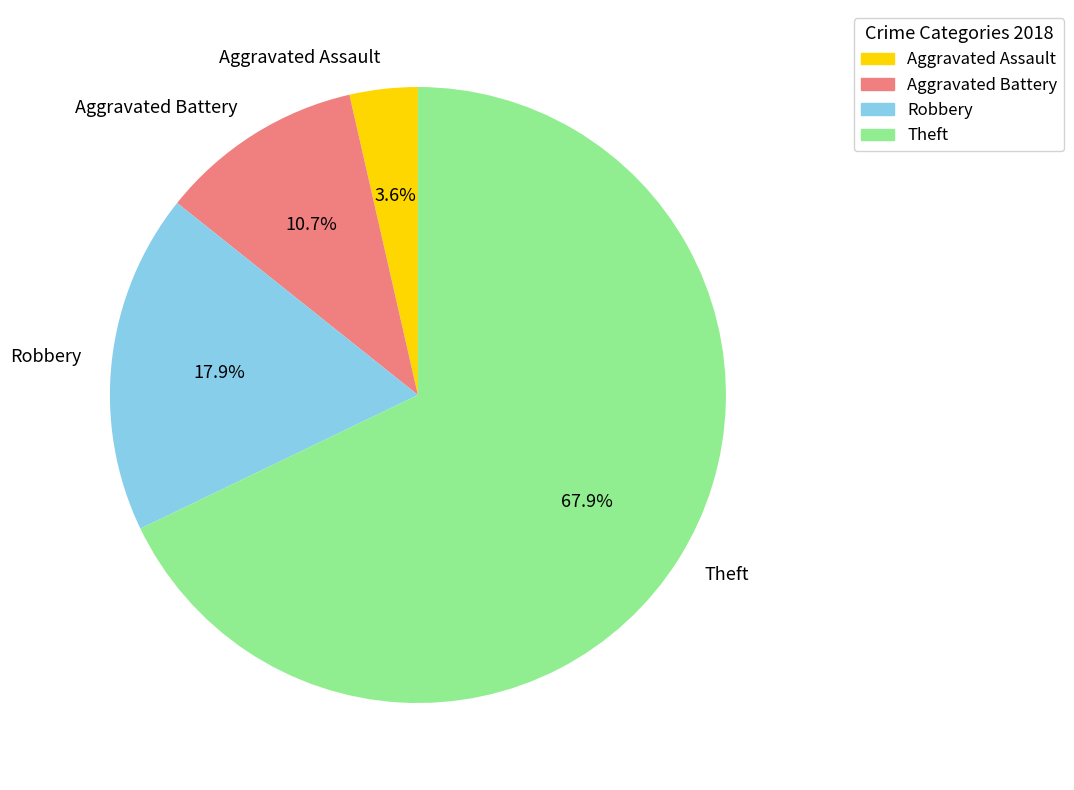

To the nearest percent, what percentage of the pie is Aggravated Assault?

4%